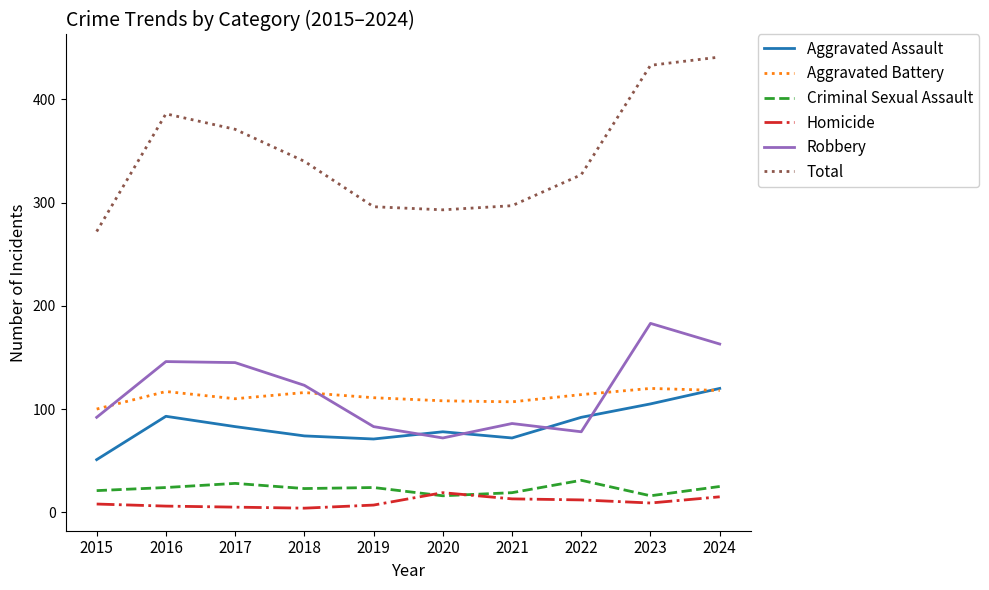

True or false: Total and Aggravated Assault intersect in this chart.

False